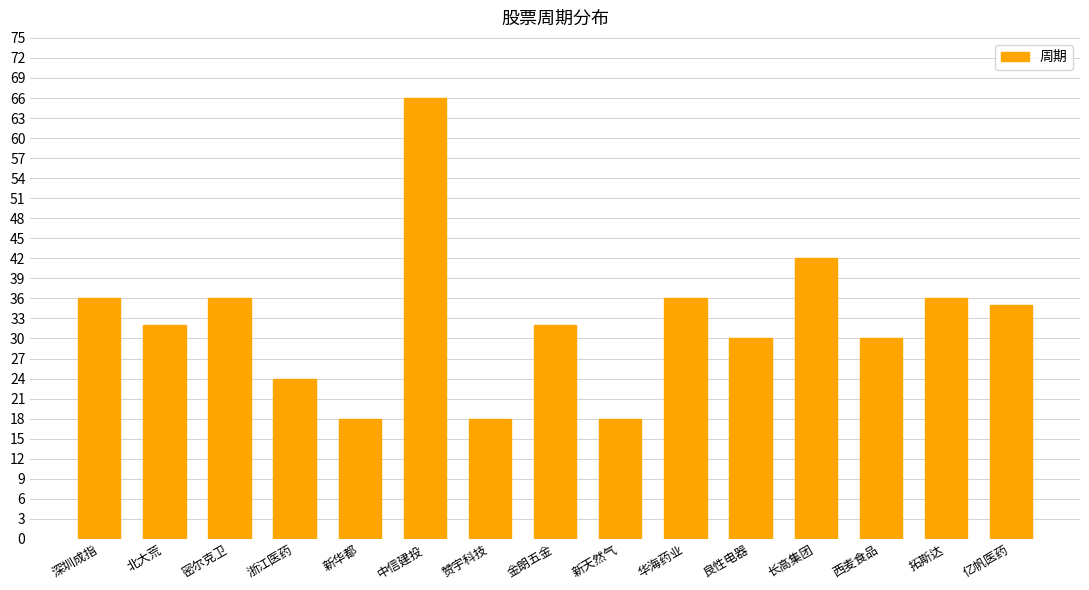

Approximately how many times larger is the value at 拓斯达 compared to 华海药业?

1.0